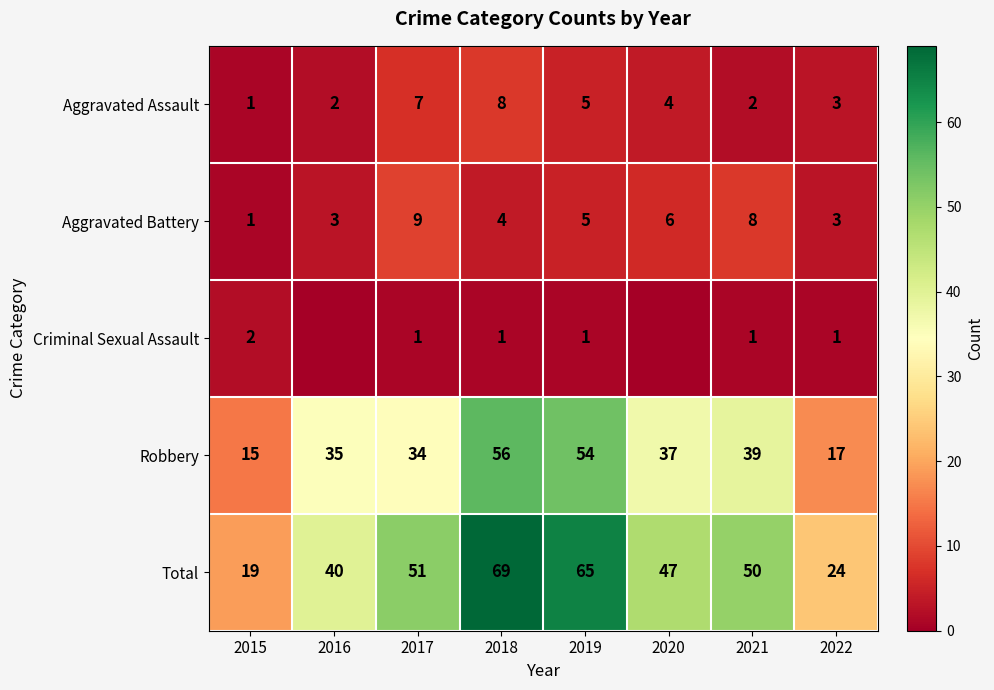

What is the difference between the highest and lowest values at 2020?

47